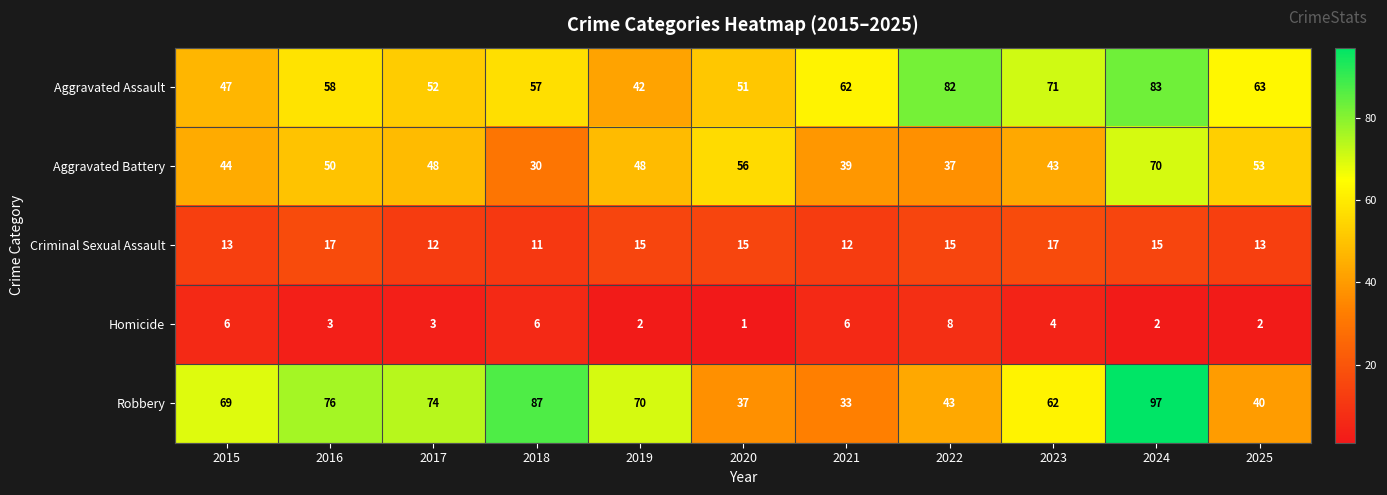

What is the total value across all series at 2018?

191